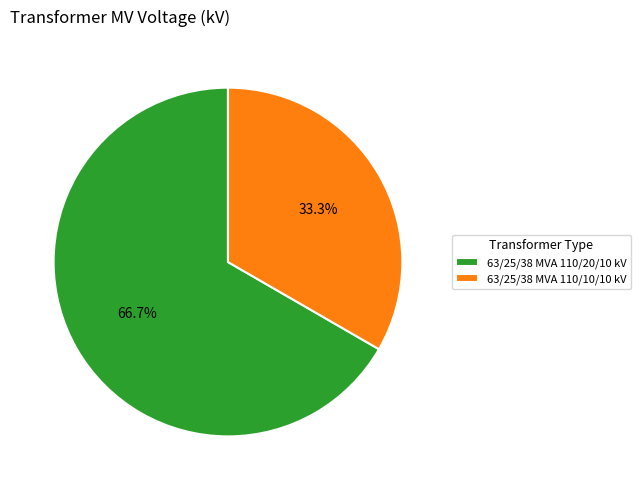

Is it true that 63/25/38 MVA 110/10/10 kV is 33% of the pie?

True